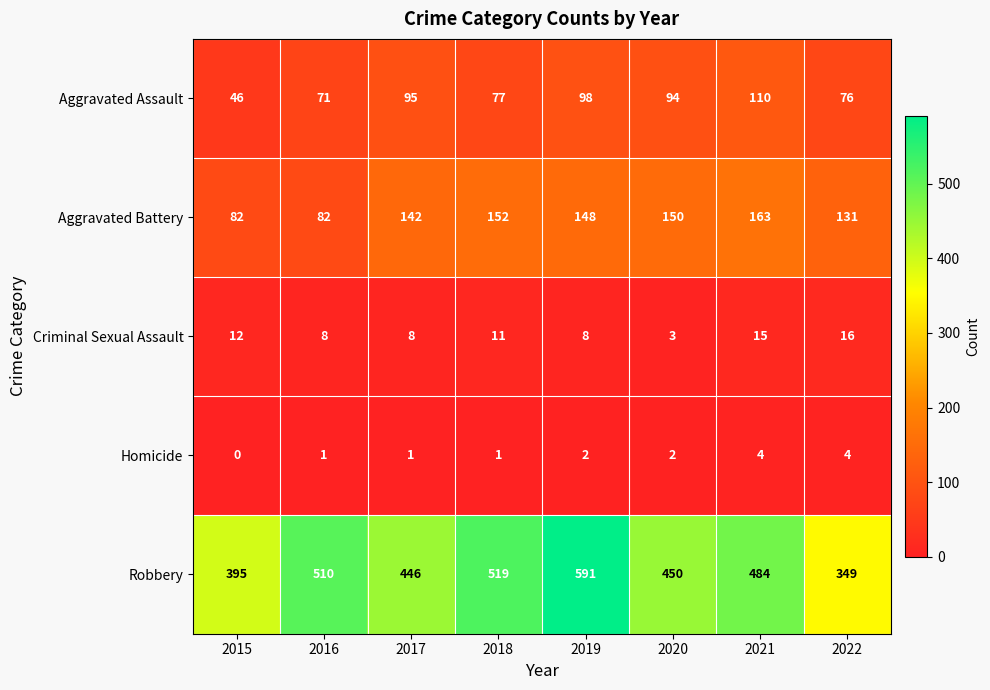

Between 2015 and 2018, which series saw the biggest shift?

Robbery